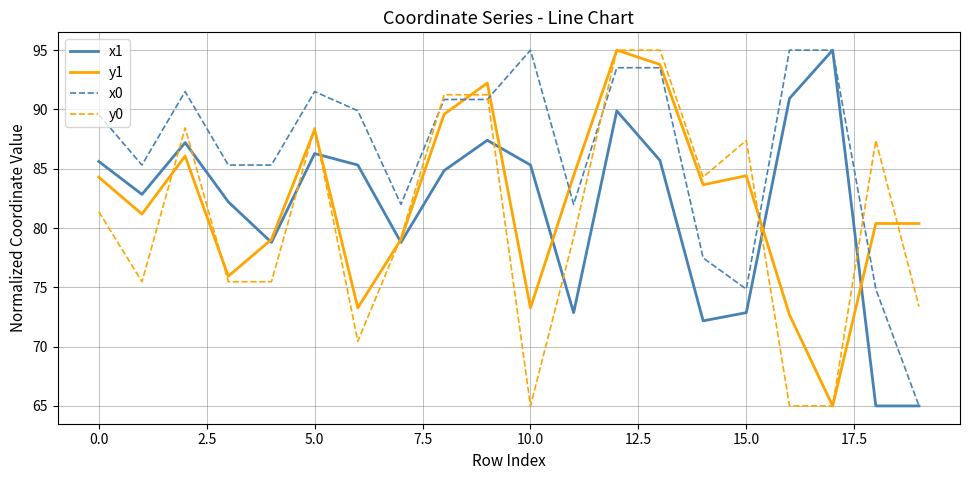

True or false: y0 and y1 intersect in this chart.

True